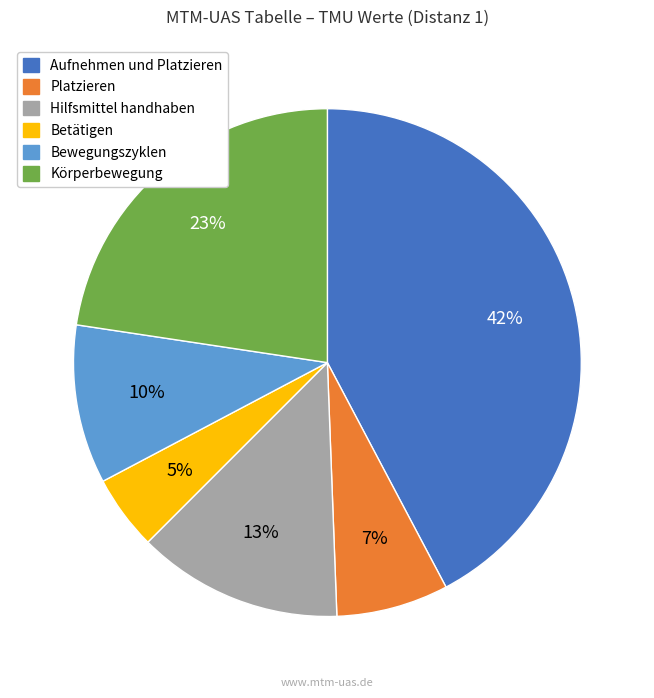

Which category has the biggest portion of the pie?

Aufnehmen und Platzieren